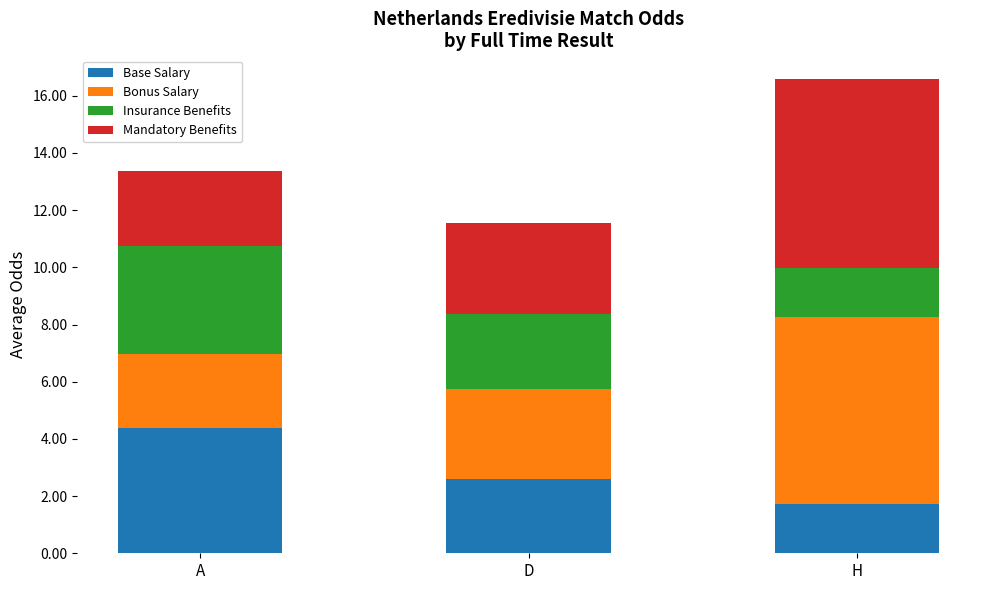

Which category has the lowest value in the Base Salary series?

H